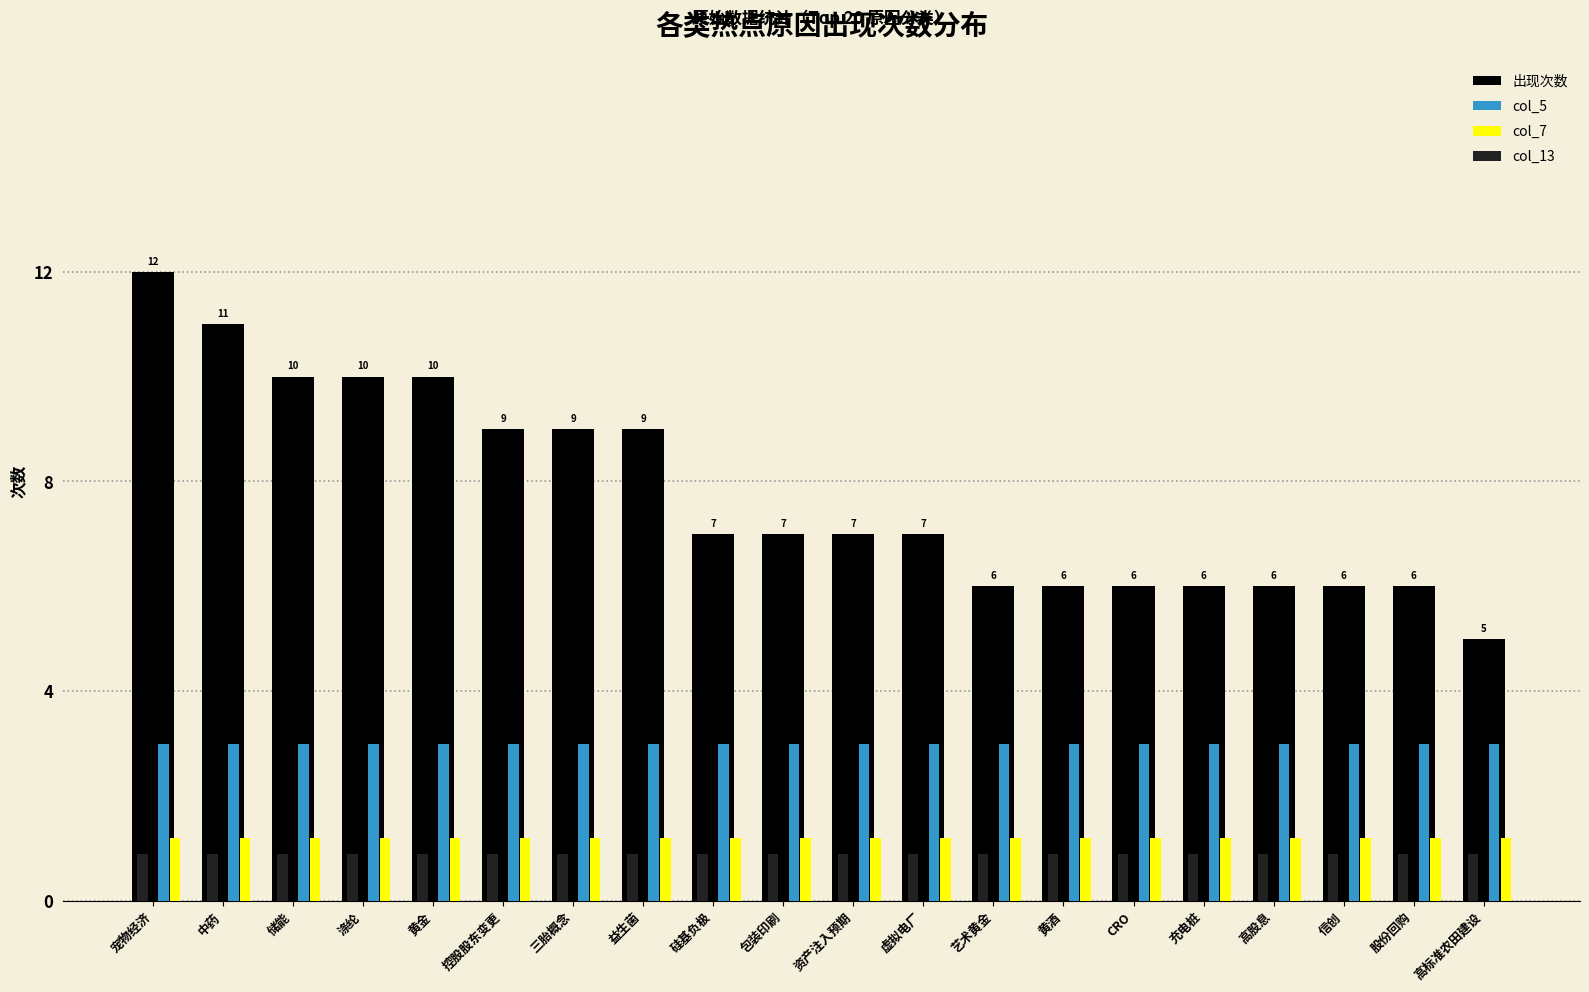

Reading left to right, extract all data points from this chart.

出现次数: 宠物经济=12.0	中药=11.0	储能=10.0	涤纶=10.0	黄金=10.0	控股股东变更=9.0	三胎概念=9.0	益生菌=9.0	硅基负极=7.0	包装印刷=7.0	资产注入预期=7.0	虚拟电厂=7.0	艺术黄金=6.0	黄酒=6.0	CRO=6.0	充电桩=6.0	高股息=6.0	信创=6.0	股份回购=6.0	高标准农田建设=5.0
col_5: 宠物经济=3.0	中药=3.0	储能=3.0	涤纶=3.0	黄金=3.0	控股股东变更=3.0	三胎概念=3.0	益生菌=3.0	硅基负极=3.0	包装印刷=3.0	资产注入预期=3.0	虚拟电厂=3.0	艺术黄金=3.0	黄酒=3.0	CRO=3.0	充电桩=3.0	高股息=3.0	信创=3.0	股份回购=3.0	高标准农田建设=3.0
col_7: 宠物经济=1.2	中药=1.2	储能=1.2	涤纶=1.2	黄金=1.2	控股股东变更=1.2	三胎概念=1.2	益生菌=1.2	硅基负极=1.2	包装印刷=1.2	资产注入预期=1.2	虚拟电厂=1.2	艺术黄金=1.2	黄酒=1.2	CRO=1.2	充电桩=1.2	高股息=1.2	信创=1.2	股份回购=1.2	高标准农田建设=1.2
col_13: 宠物经济=0.9	中药=0.9	储能=0.9	涤纶=0.9	黄金=0.9	控股股东变更=0.9	三胎概念=0.9	益生菌=0.9	硅基负极=0.9	包装印刷=0.9	资产注入预期=0.9	虚拟电厂=0.9	艺术黄金=0.9	黄酒=0.9	CRO=0.9	充电桩=0.9	高股息=0.9	信创=0.9	股份回购=0.9	高标准农田建设=0.9